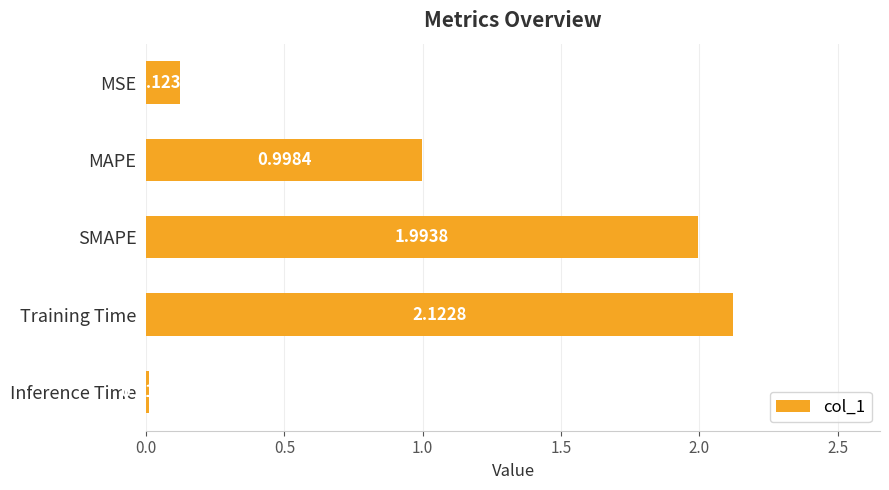

Which label corresponds to the largest value in the chart?

Training Time